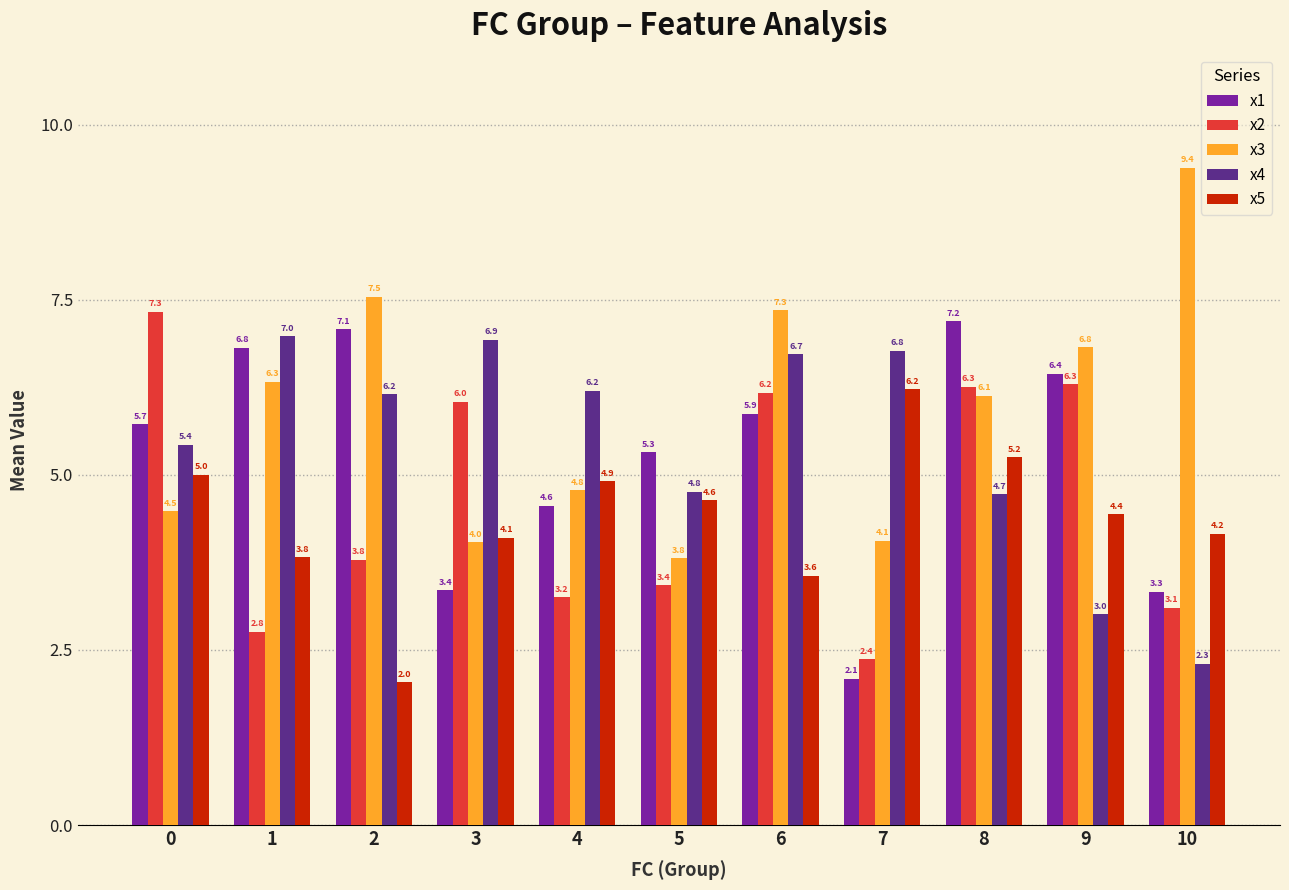

Which category has the highest value in the x3 series?

10